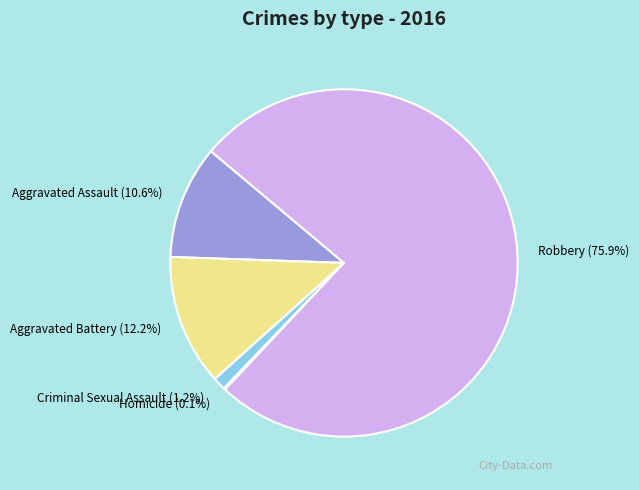

Which category has the biggest portion of the pie?

Robbery